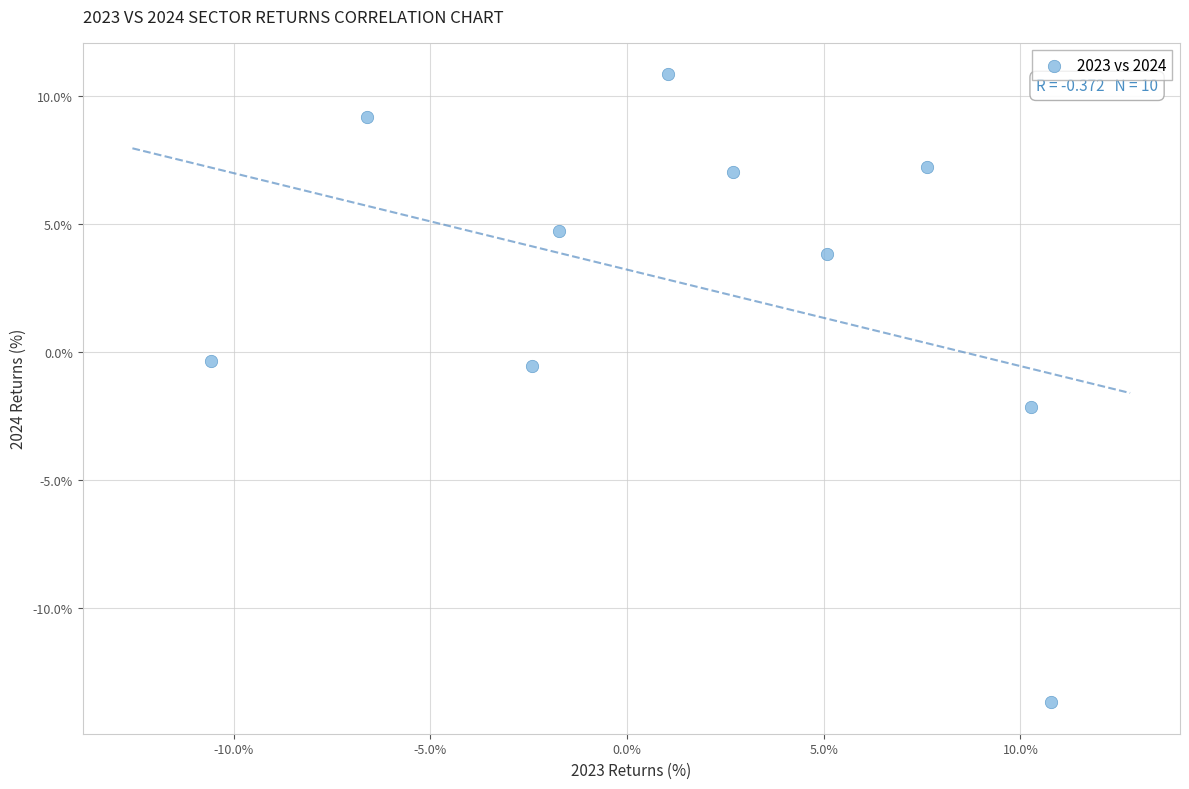

What is the range of Y values (max minus min)?

24.5